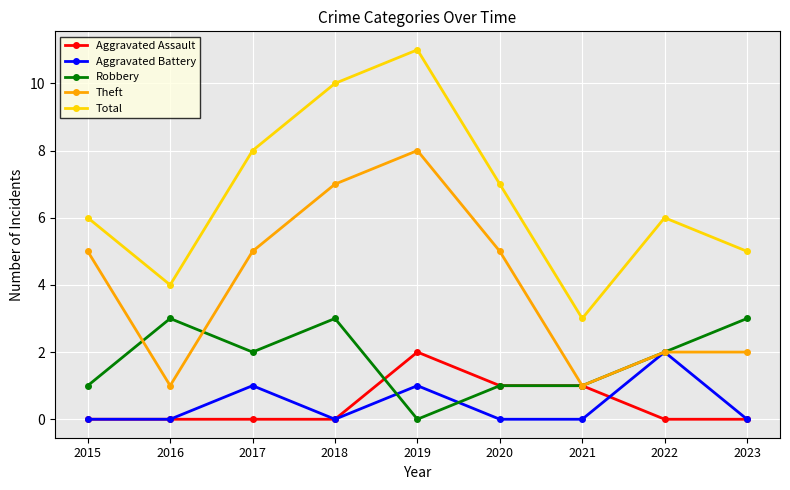

What are all the series names shown in the legend?

Aggravated Assault, Aggravated Battery, Robbery, Theft, Total